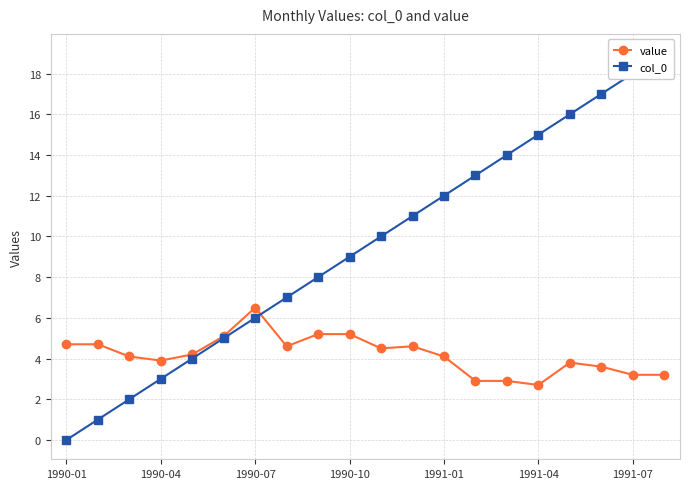

In value, how many points are lower than both neighbors (excluding endpoints)?

4